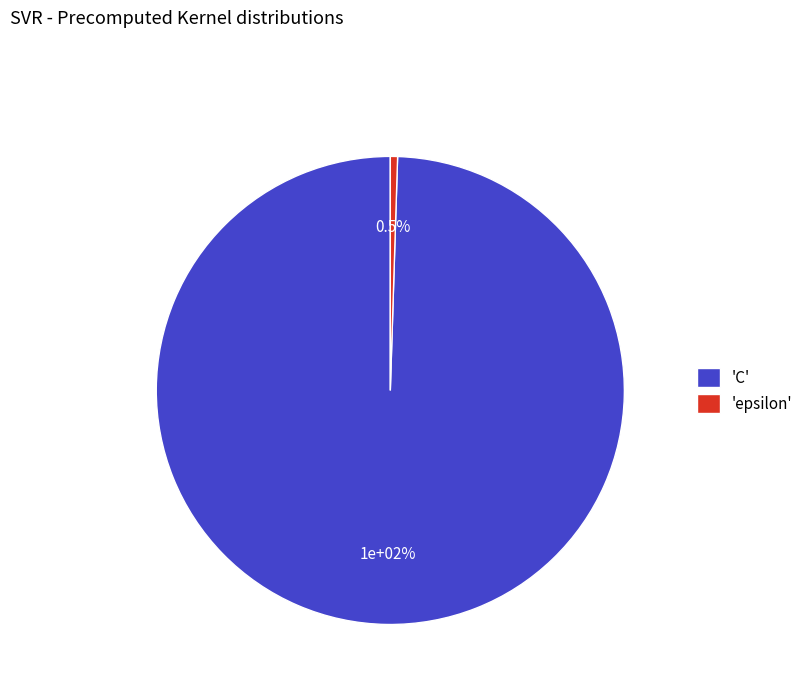

To the nearest percent, what is the average slice percentage?

50%